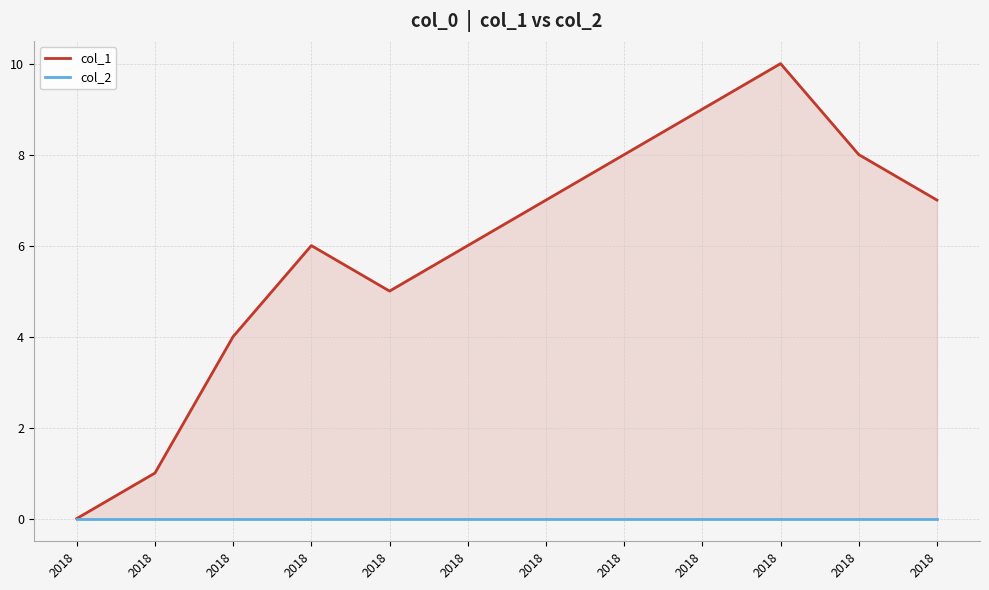

True or false: col_2 has a value of 0 at 2018.

True